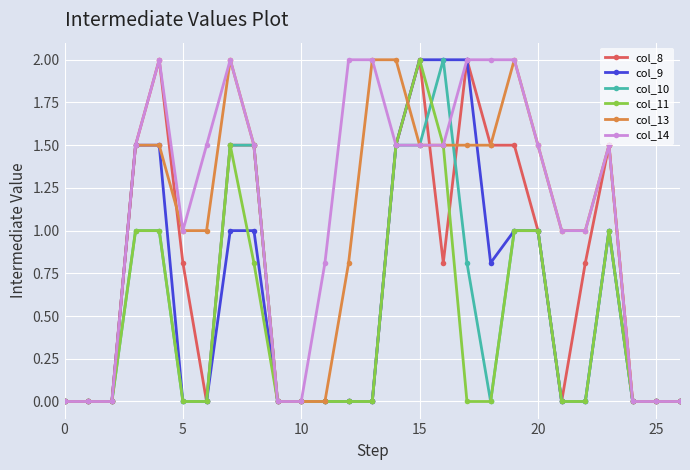

Which series has the largest total across all categories?

col_14